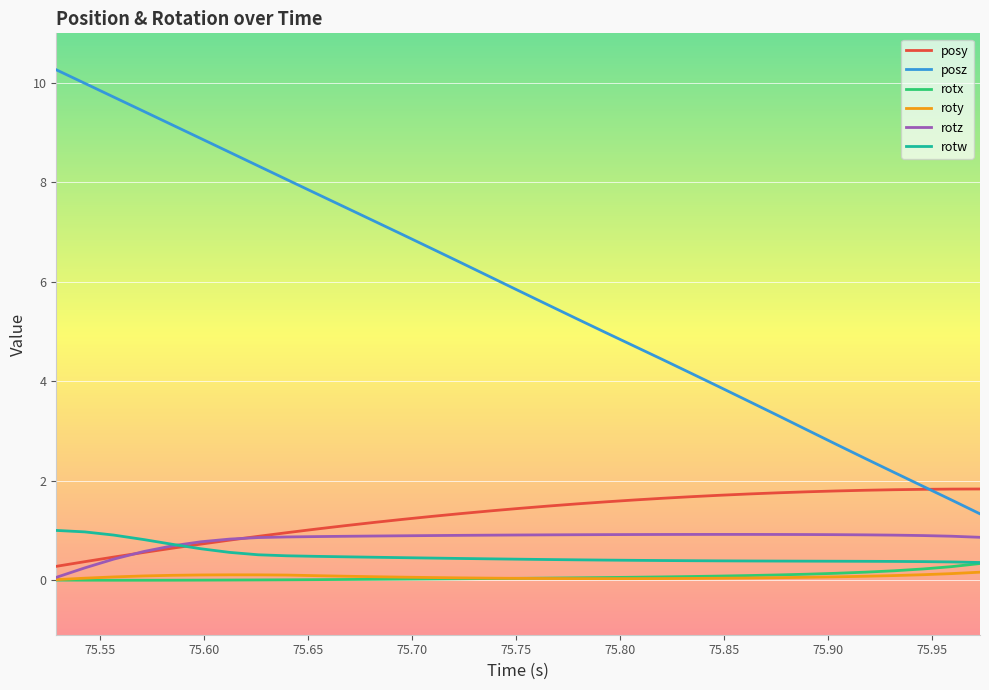

Which series has the largest total across all categories?

posz